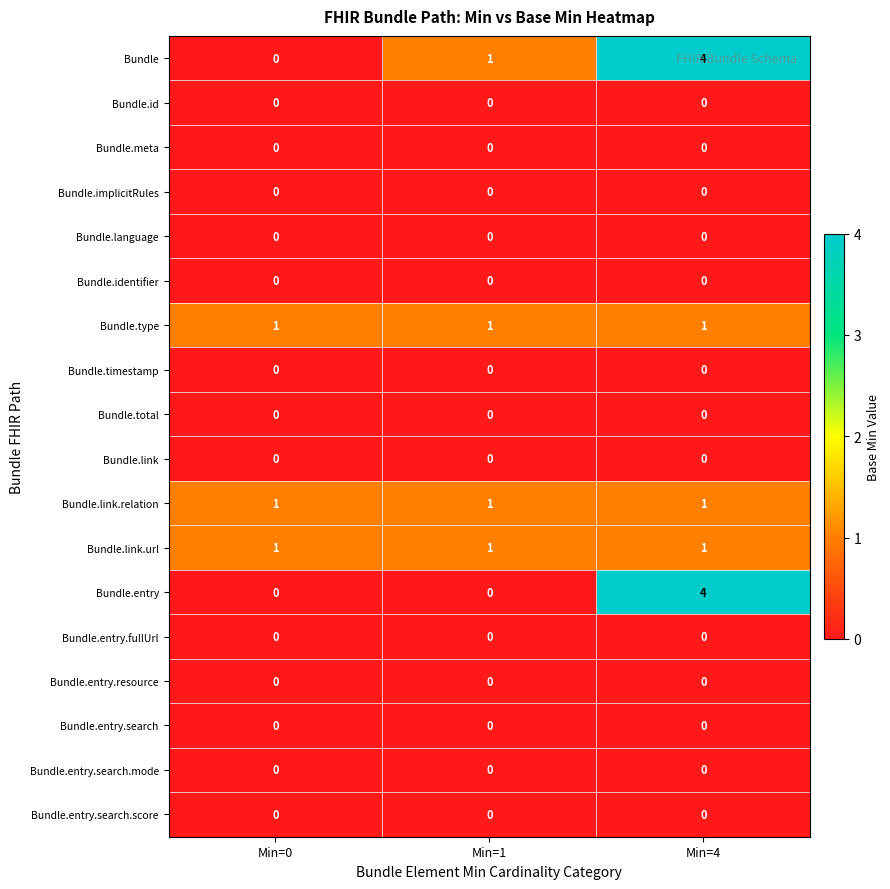

Which label corresponds to the largest value in the chart?

Min=4